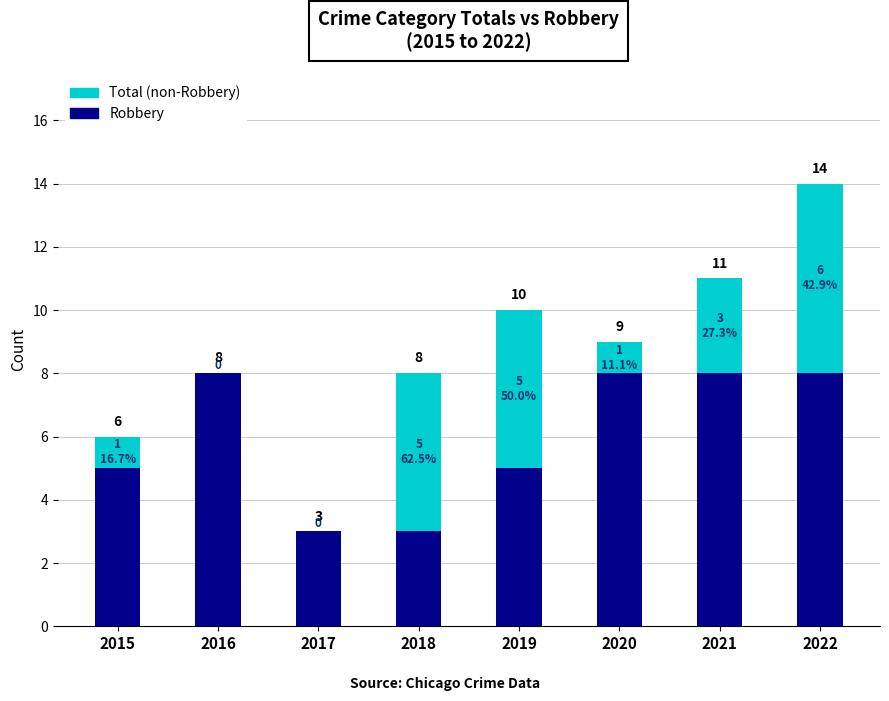

Reading left to right, transcribe all the data shown in this chart.

Total: 6	8	3	8	10	9	11	14
Robbery: 5	8	3	3	5	8	8	8